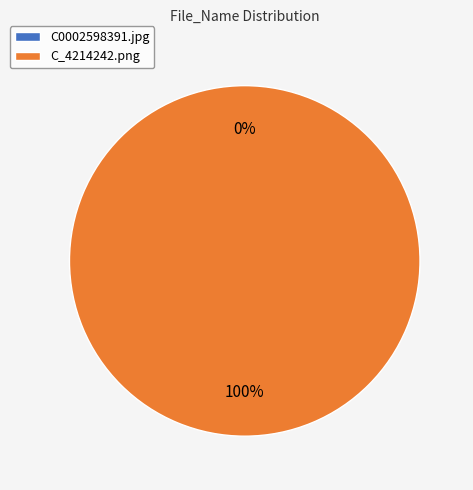

The C_4214242.png slice represents 86% of the pie. True or false?

False